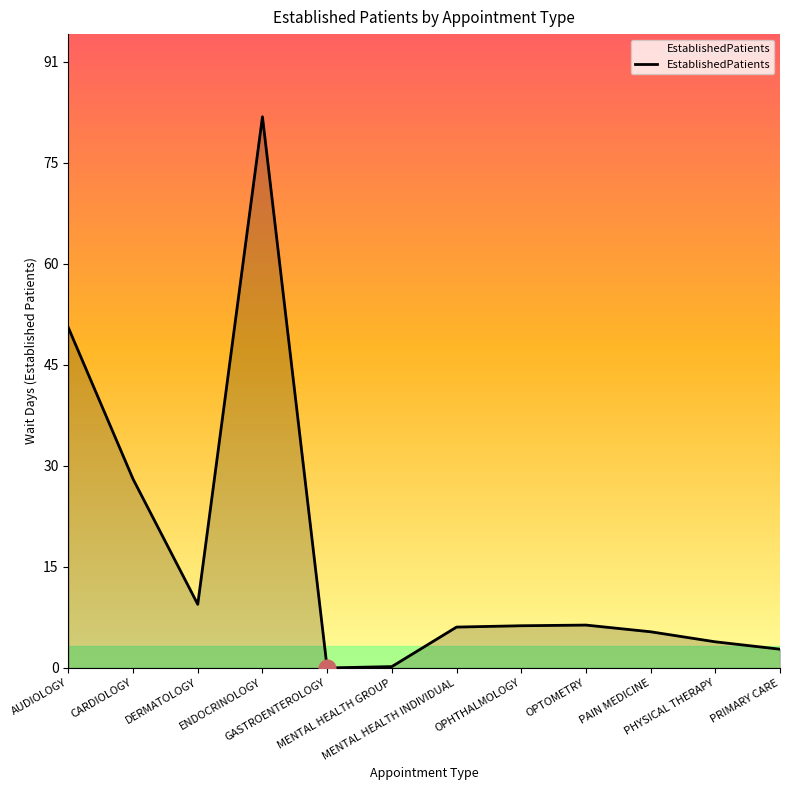

What is the greatest value displayed?

82.3